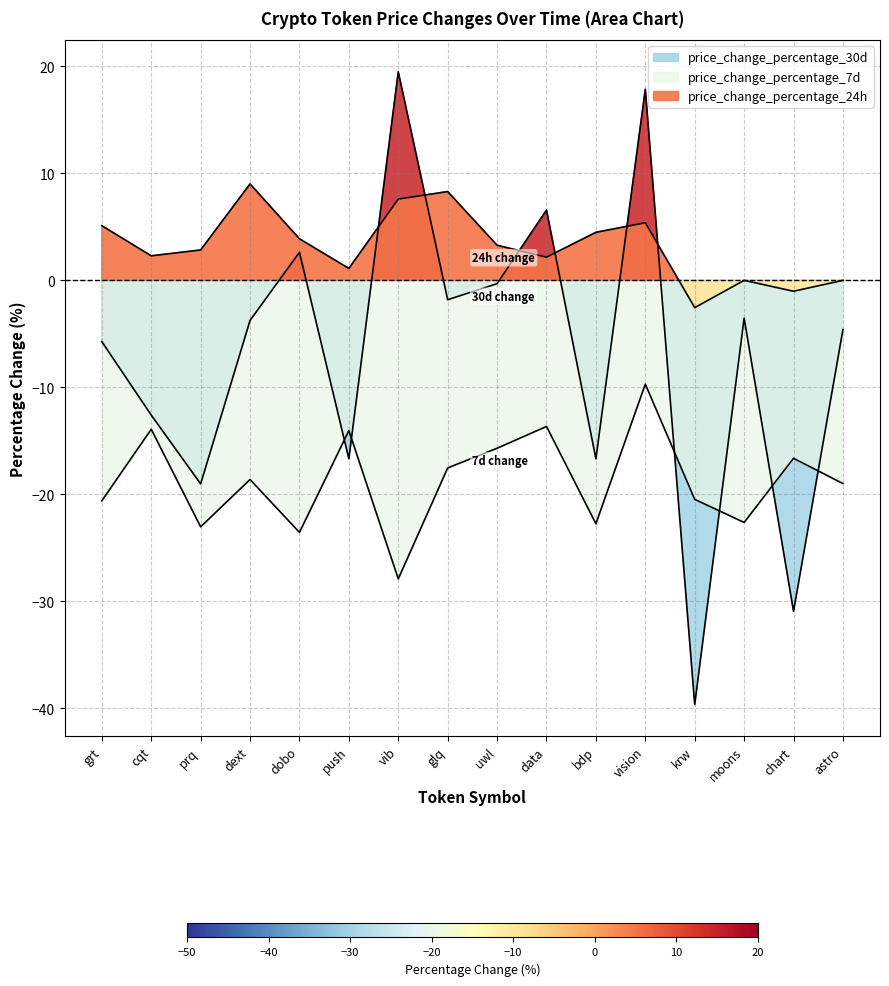

What is the label of the 7th point from the left?

vib